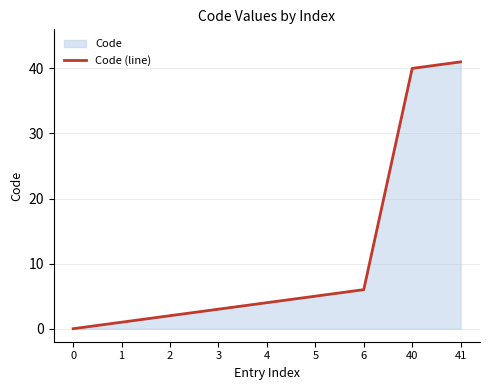

Is it true that the value at 3 is 3?

True